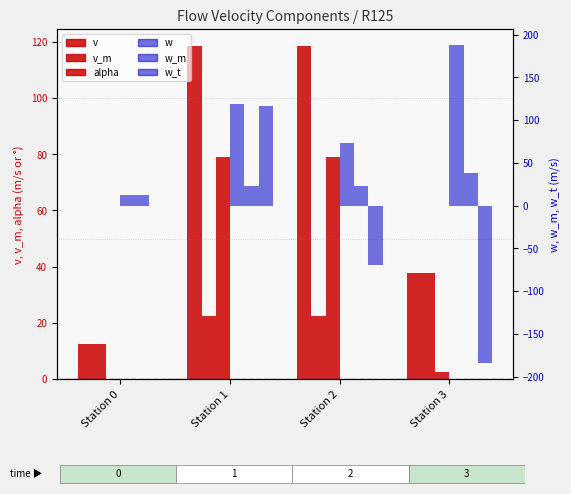

What is the difference between the w values at Station 2 and Station 1?

45.7